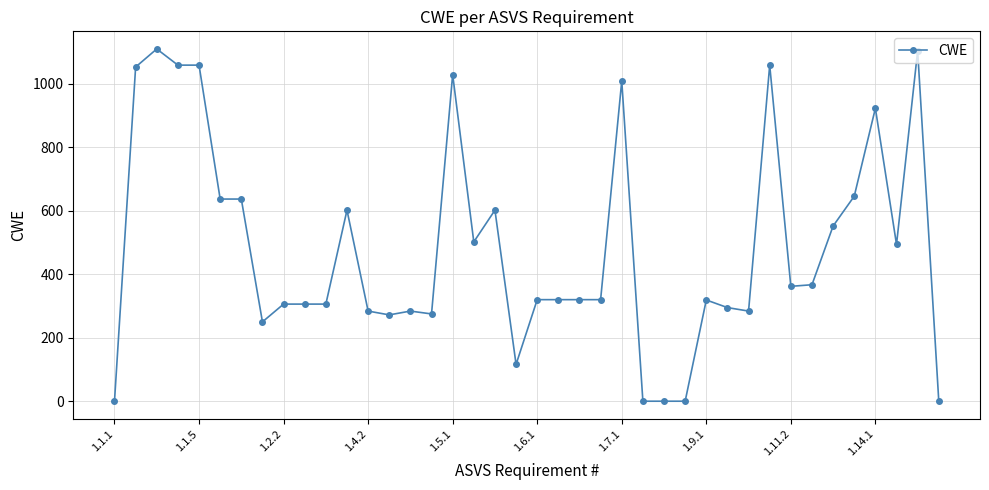

What is the average value?

485